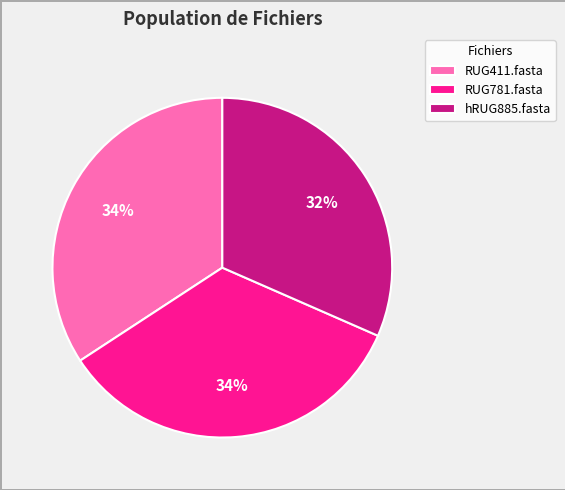

Combined, do hRUG885.fasta and RUG411.fasta account for over 50%?

Yes